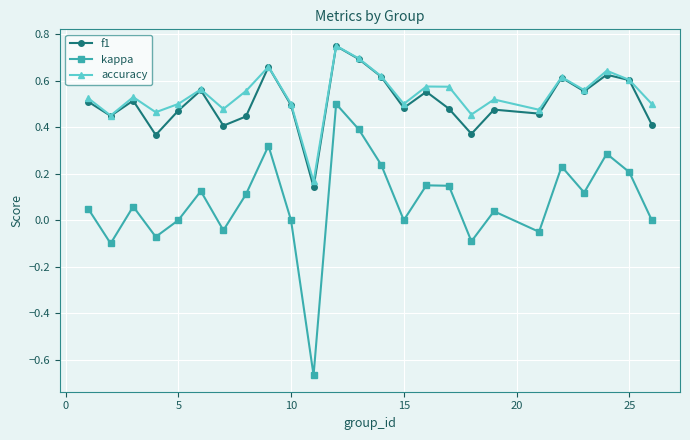

In accuracy, how many points are higher than both neighbors (excluding endpoints)?

8